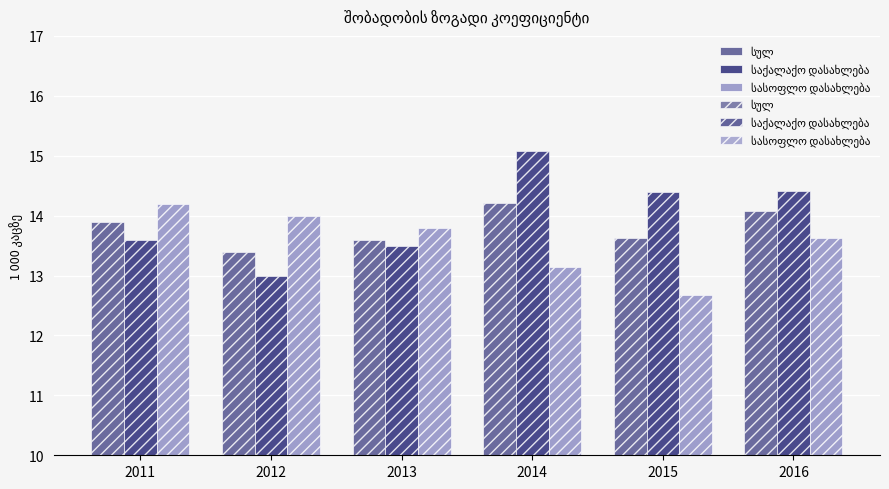

Read the საქალაქო დასახლება value at 2015.

14.4